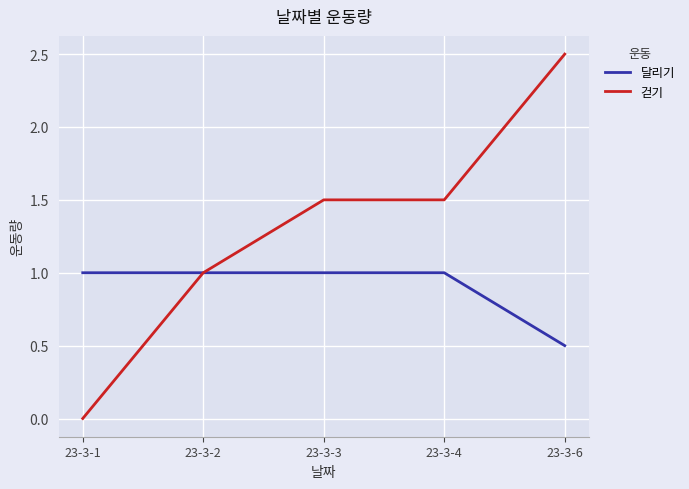

At which category does the chart reach its peak across all series?

23-3-6